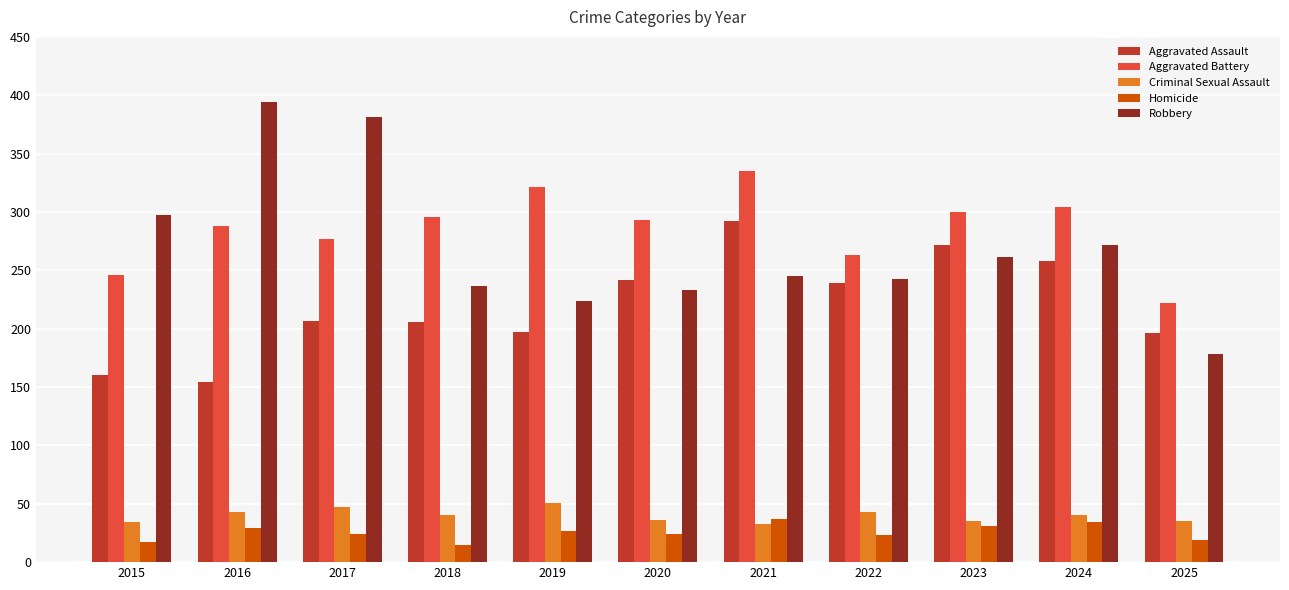

Count the number of data series in this chart.

5